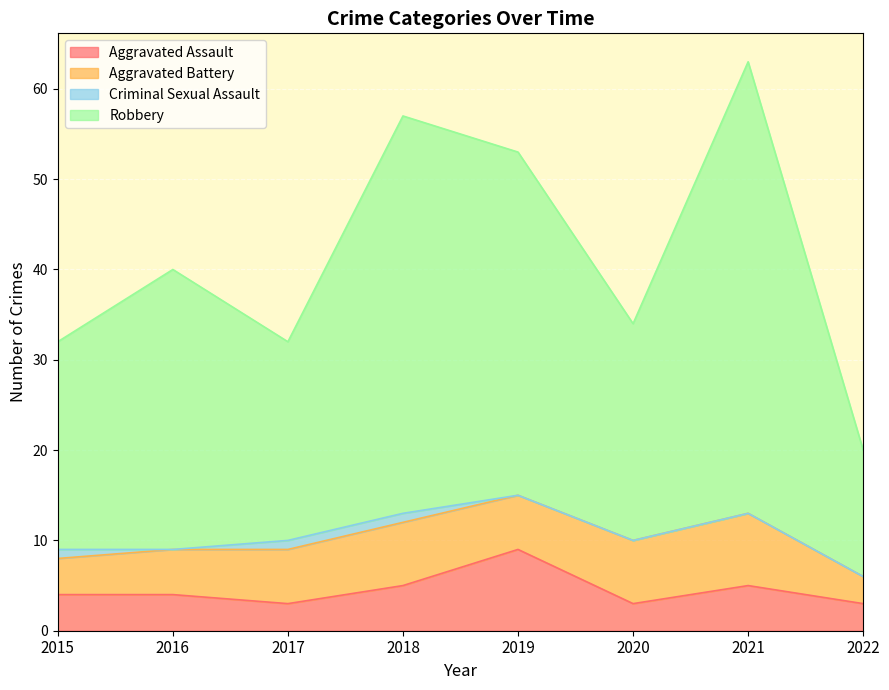

Which series has the largest total across all categories?

Robbery